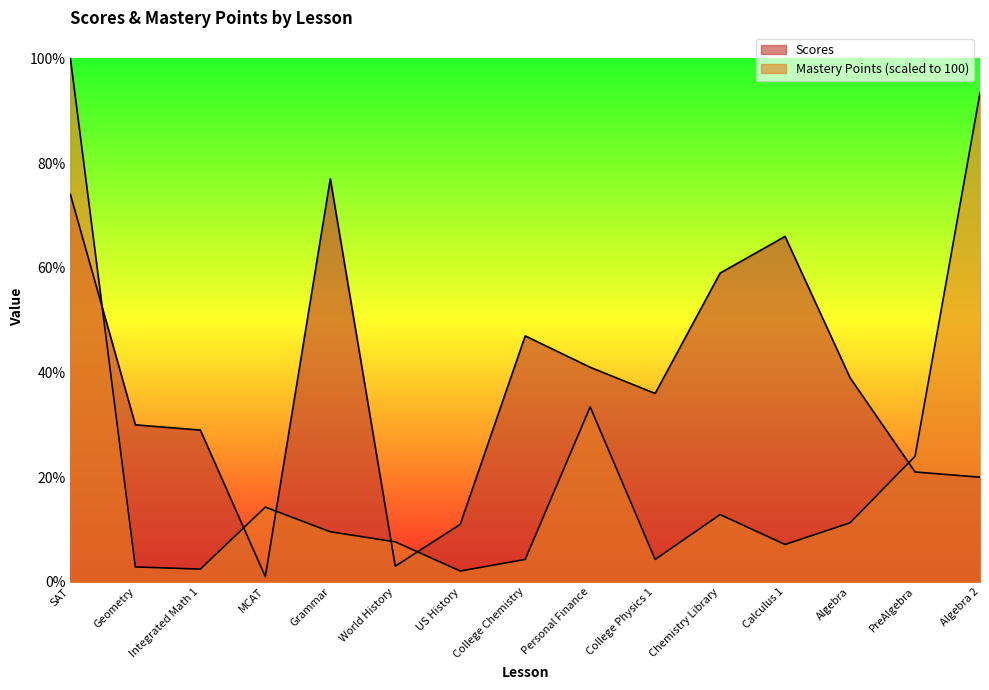

What is the maximum value shown in the chart?

100.0